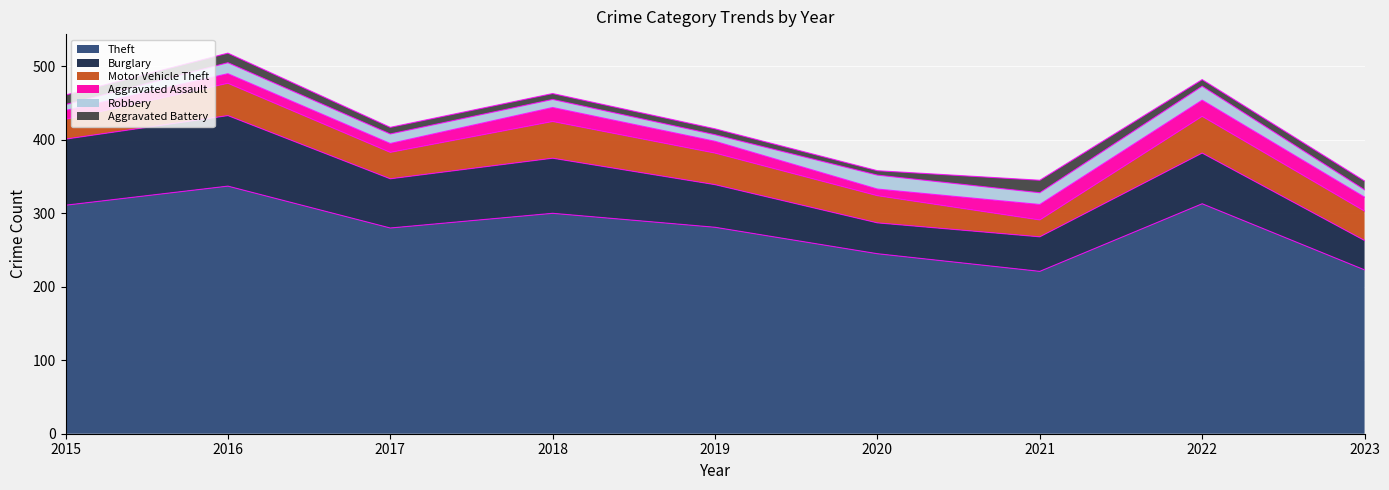

At 2019, list the series in order from largest to smallest.

Theft, Burglary, Motor Vehicle Theft, Aggravated Assault, Robbery, Aggravated Battery